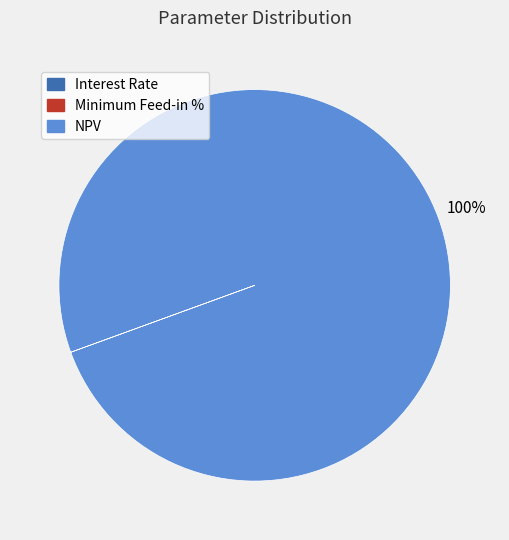

Which slice is the largest?

NPV